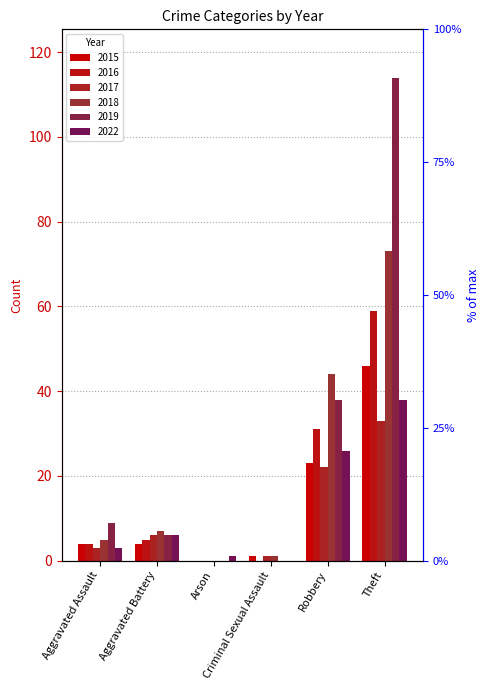

Is the value of 2017 at Robbery greater than the value of 2019 at Aggravated Assault?

Yes